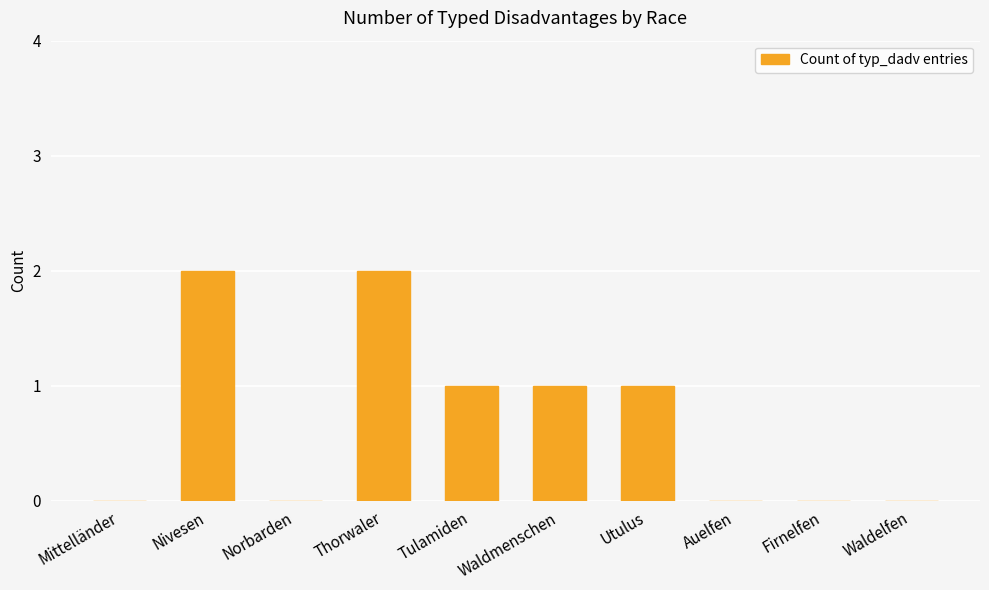

What is the sum of the values at Thorwaler and Waldmenschen?

3